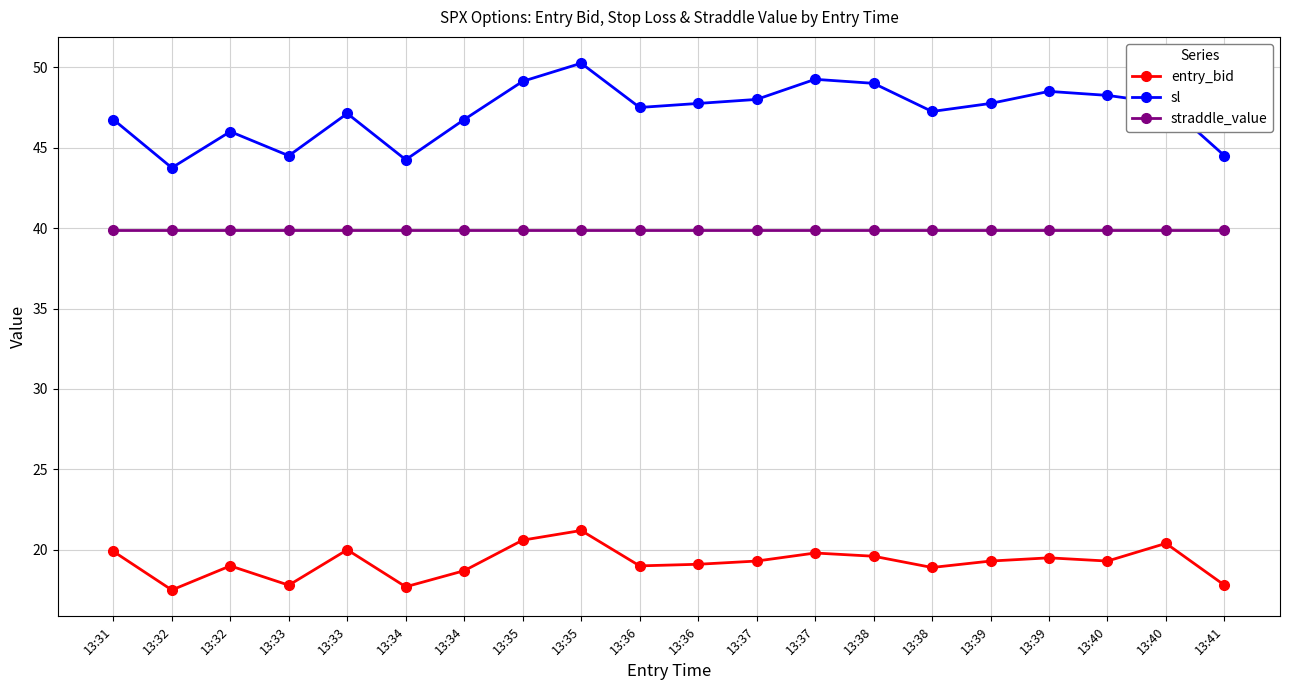

The sl series shows 49.2 at 13:37. True or false?

True